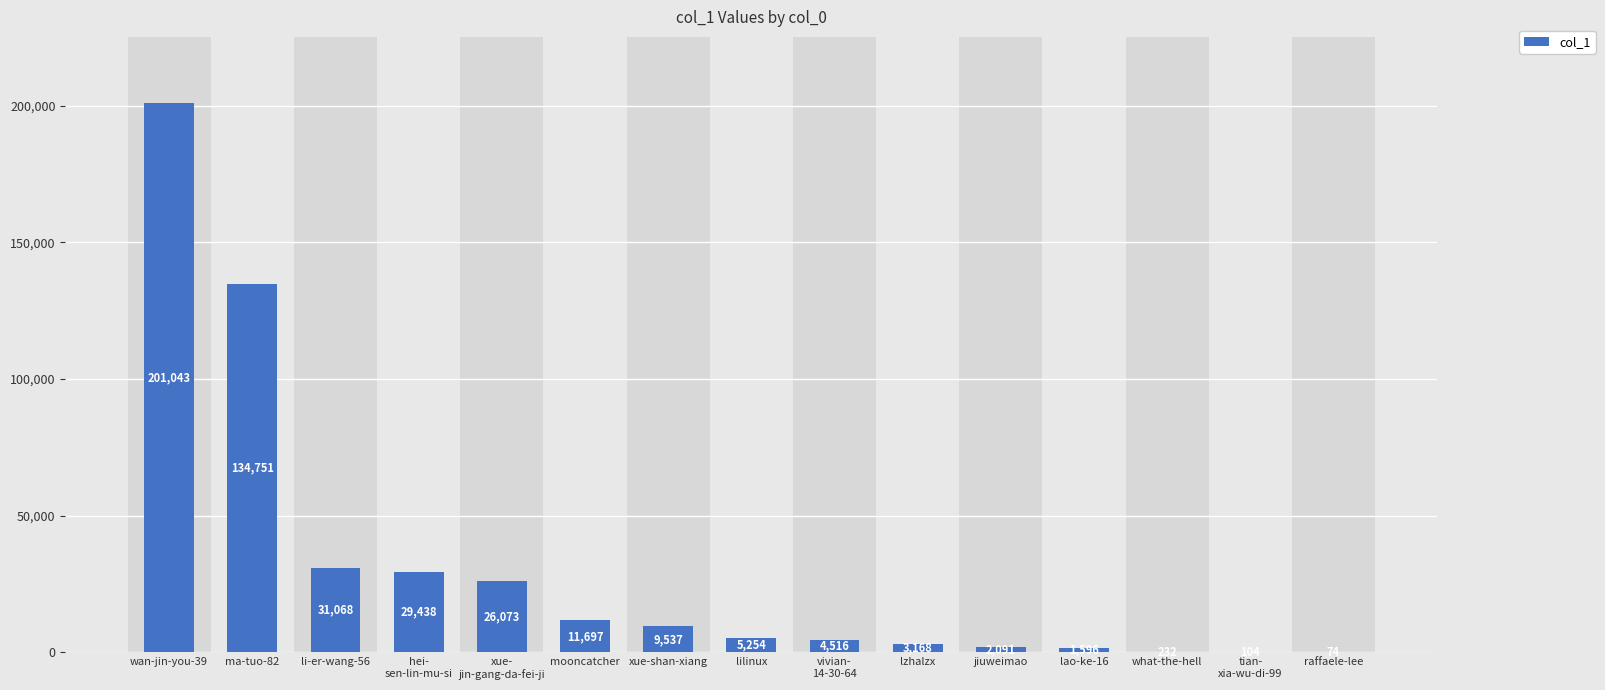

True or false: the data shows 104 at tian-
xia-wu-di-99.

True